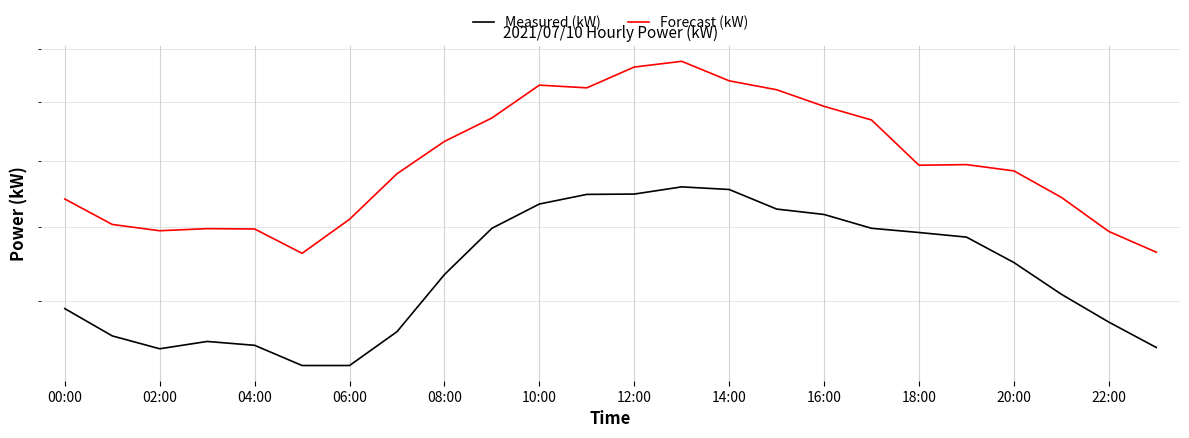

Rank the series by their maximum value, from lowest to highest.

Measured (kW), Forecast (kW)